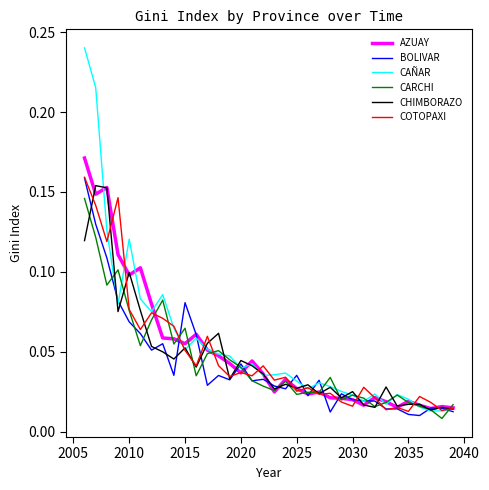

How many lines are shown in the chart?

6